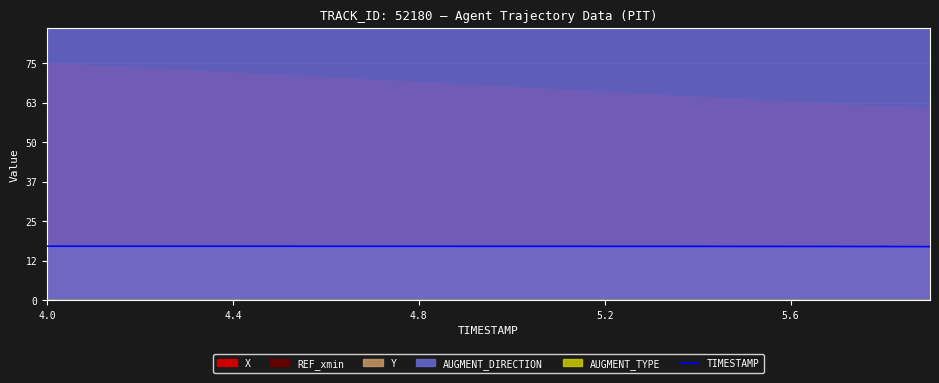

What is the sum of all values?

345.0